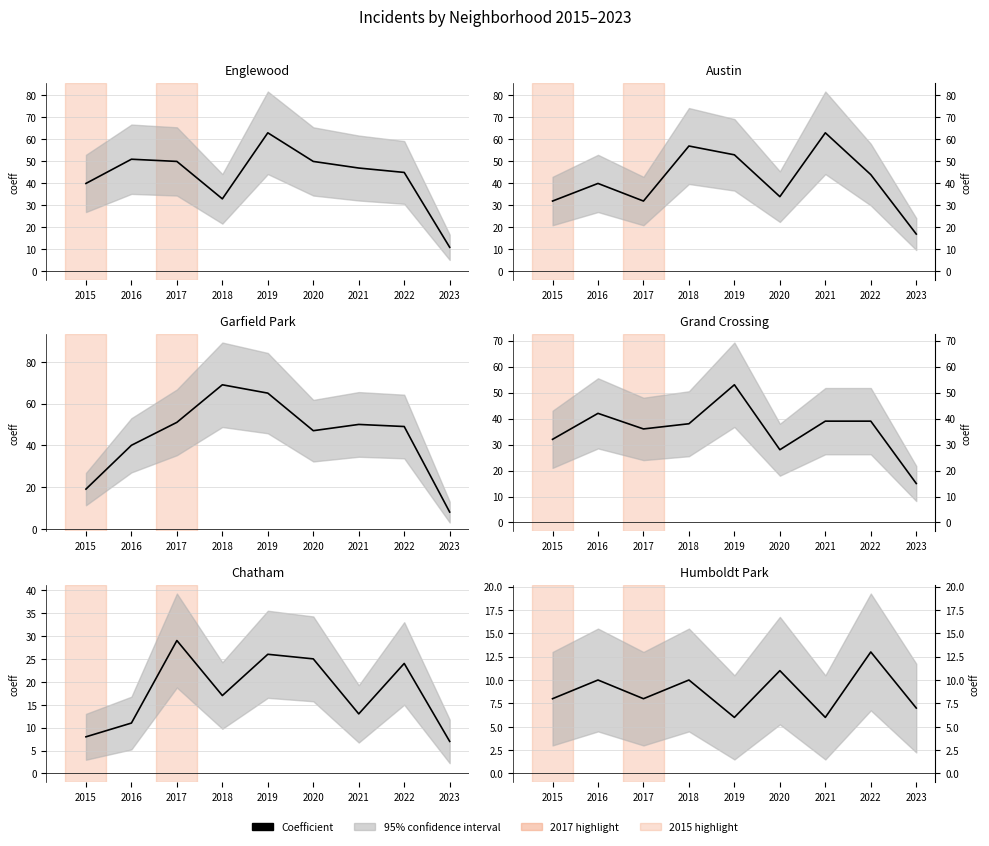

Count the number of values greater than 8.

4